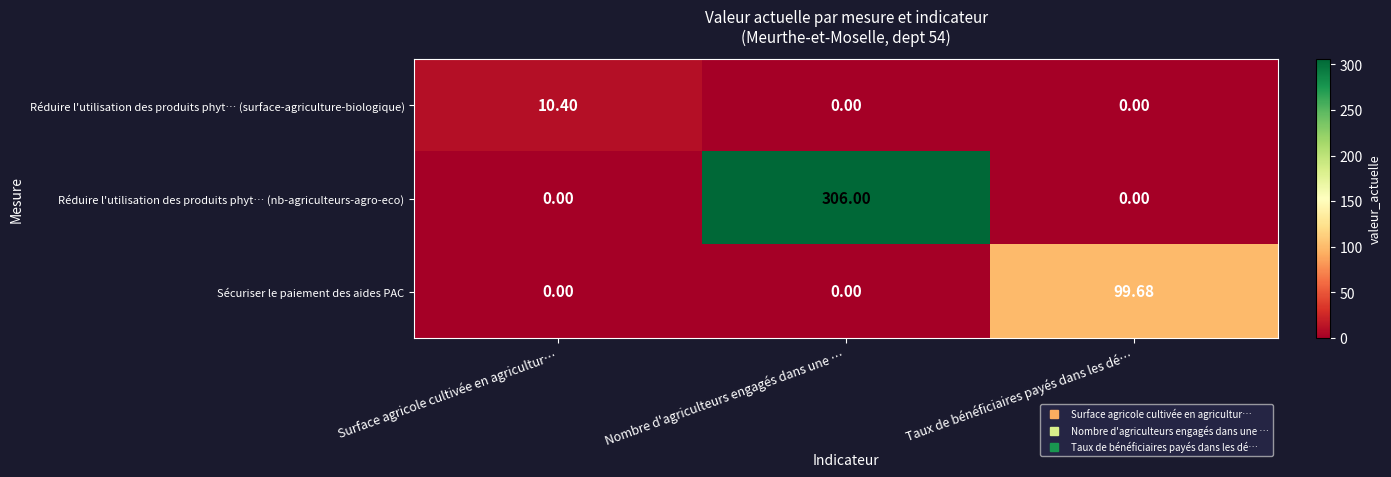

List the series in order of their peak value, lowest first.

Réduire l'utilisation des produits phyt… (surface-agriculture-biologique), Sécuriser le paiement des aides PAC, Réduire l'utilisation des produits phyt… (nb-agriculteurs-agro-eco)